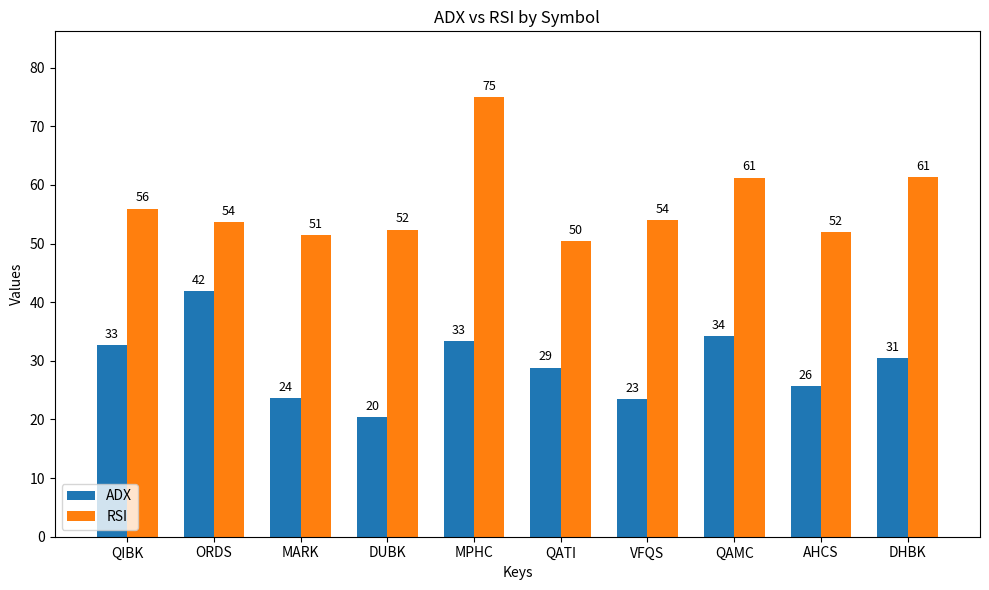

What are all the series names shown in the legend?

ADX, RSI